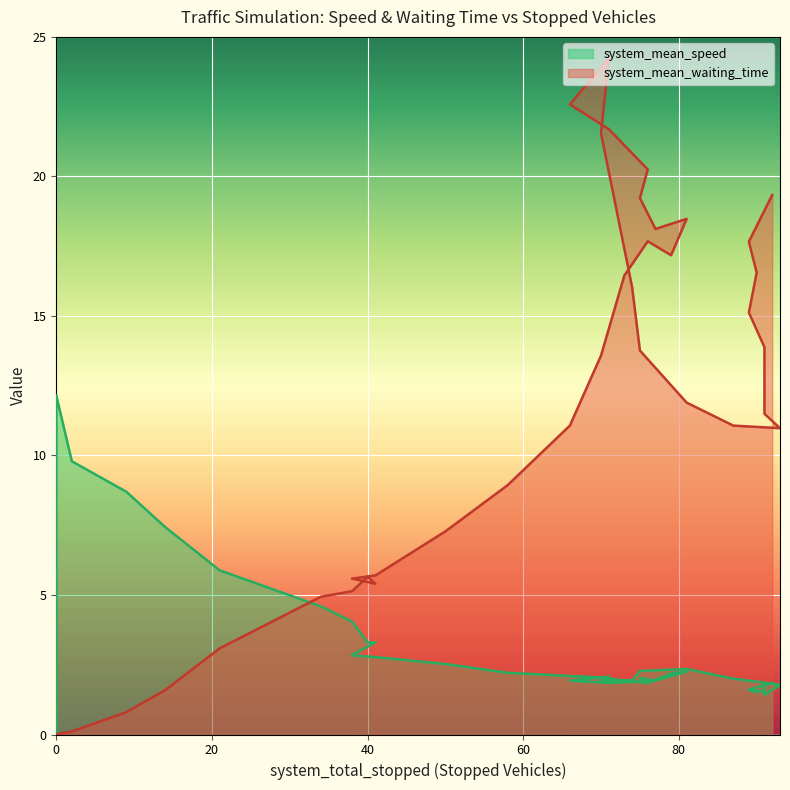

What is the difference between the maximum and minimum values in the system_mean_waiting_time series?

24.2